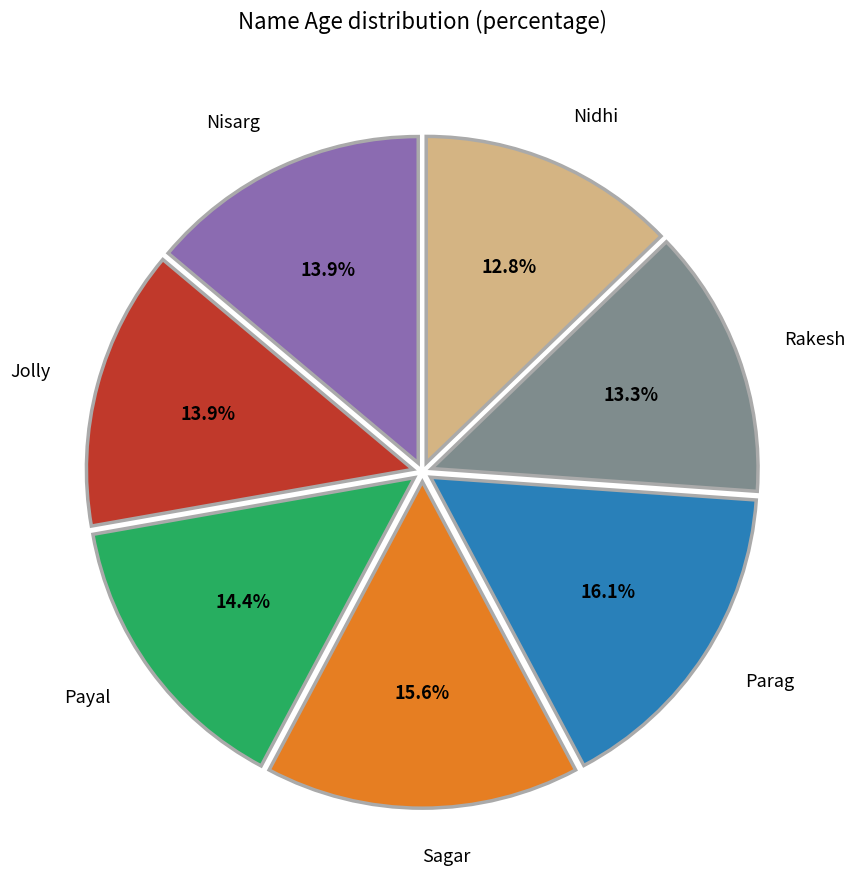

Is there any slice that represents more than half of the pie?

No